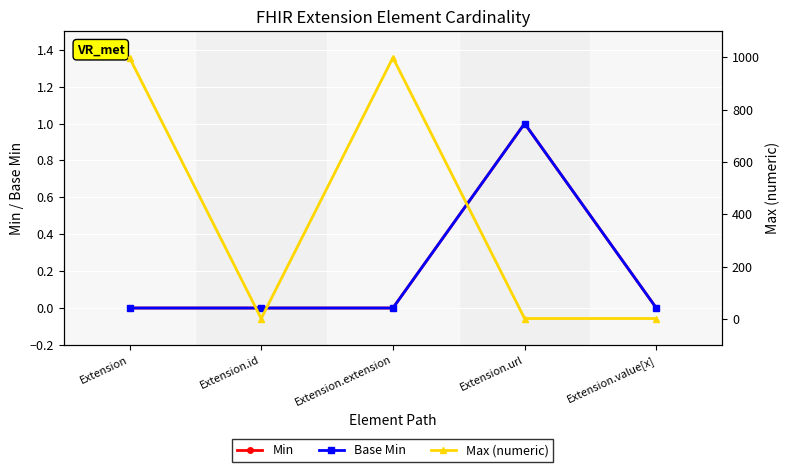

At how many categories does at least one series exceed 138?

2